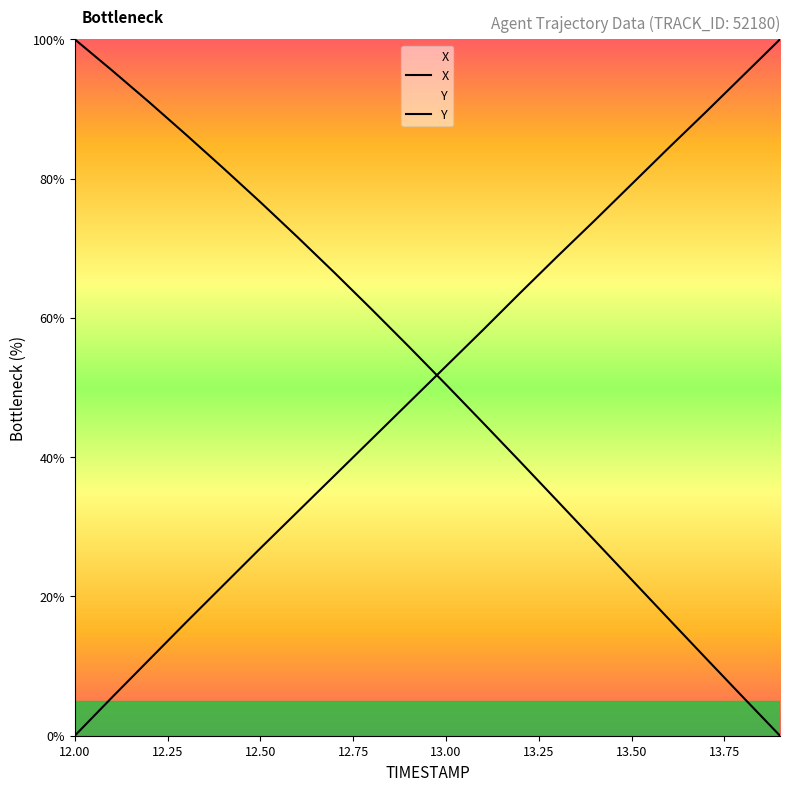

At how many categories does at least one series exceed 77?

10